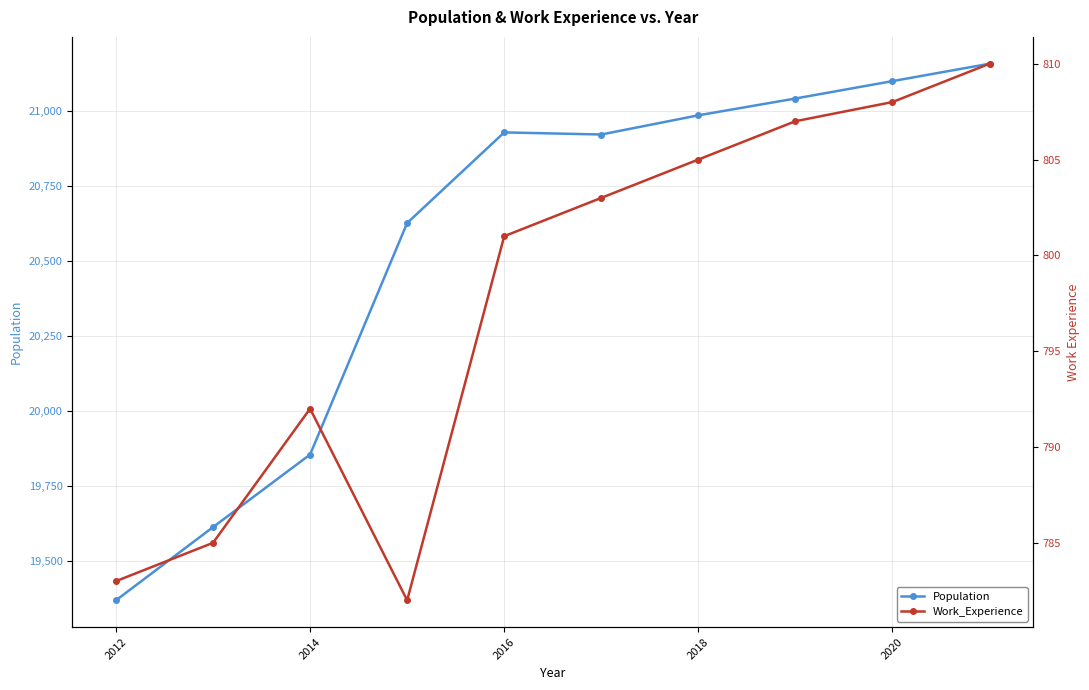

What is the maximum value shown in the chart?

21158